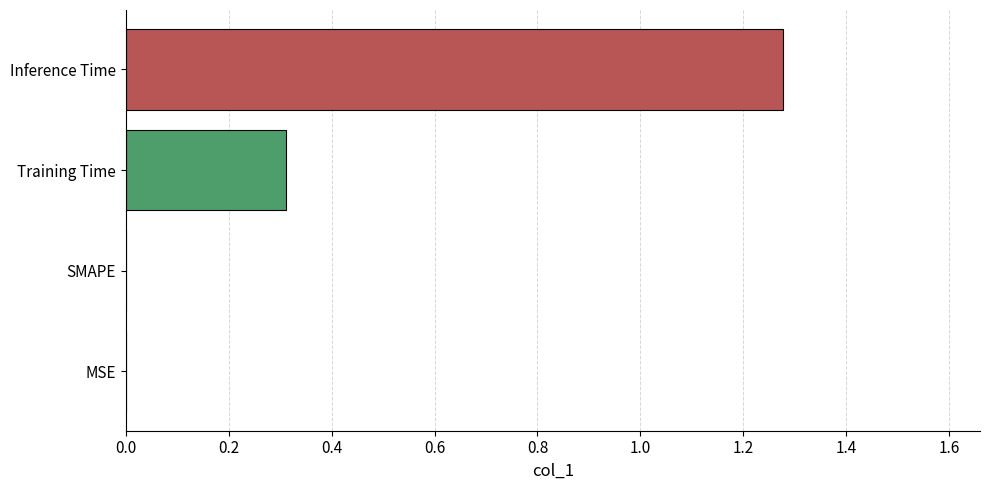

Count the values in the range 0 to 1.

3